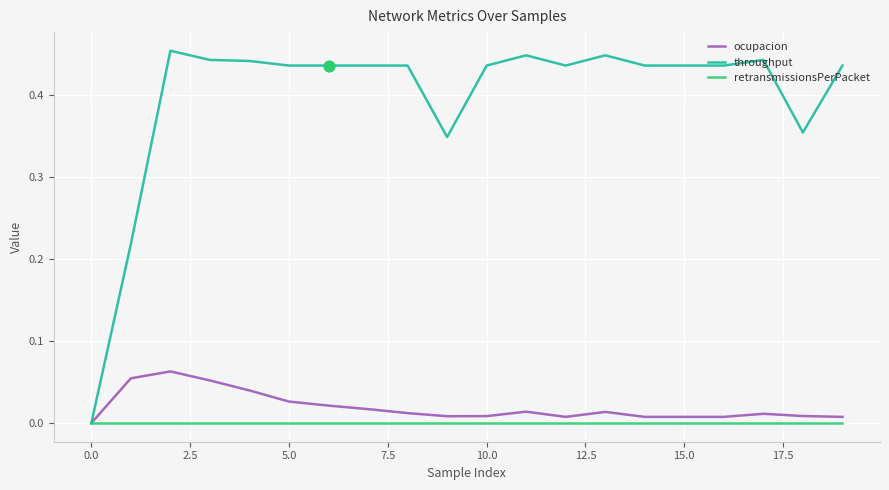

What are all the series names shown in the legend?

ocupacion, throughput, retransmissionsPerPacket